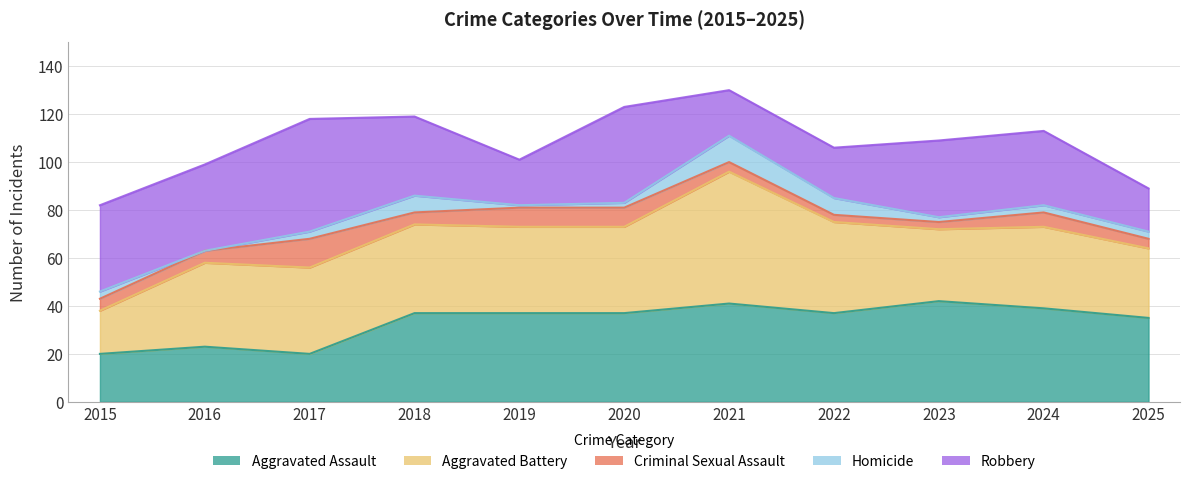

What value does the Aggravated Assault series have at 2023, to the nearest 10?

40